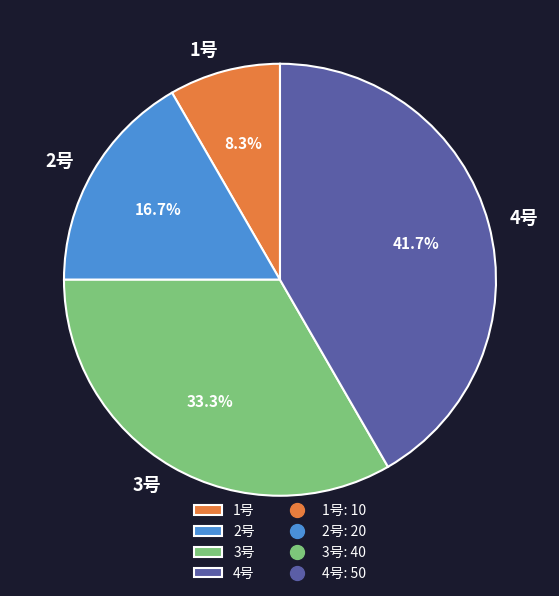

Count the number of slices in the pie.

4